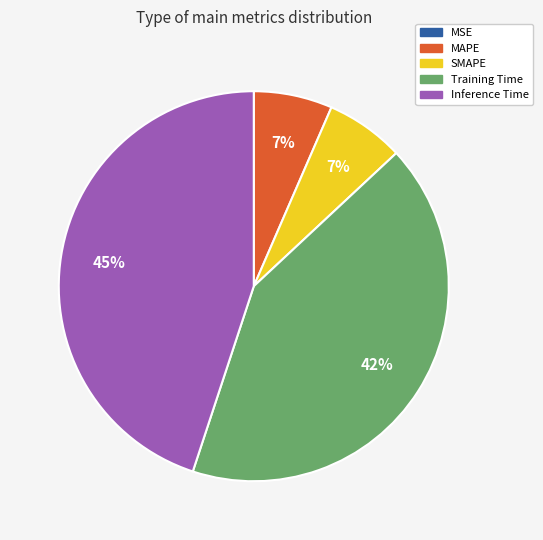

What is the largest slice in the pie chart?

Inference Time